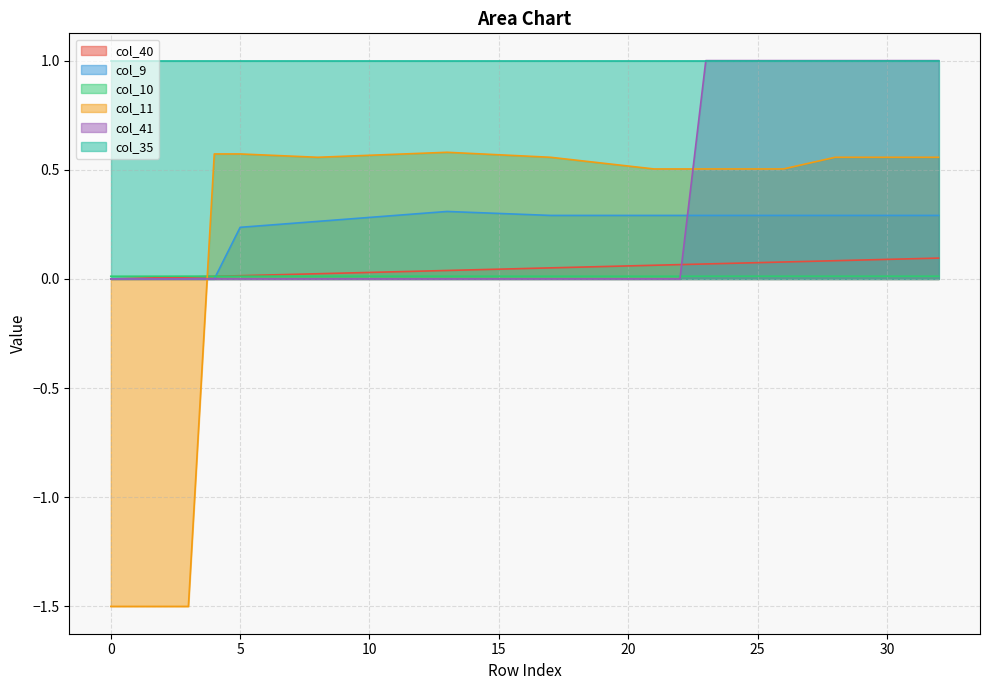

Which series changed the most between 17 and 28?

col_41